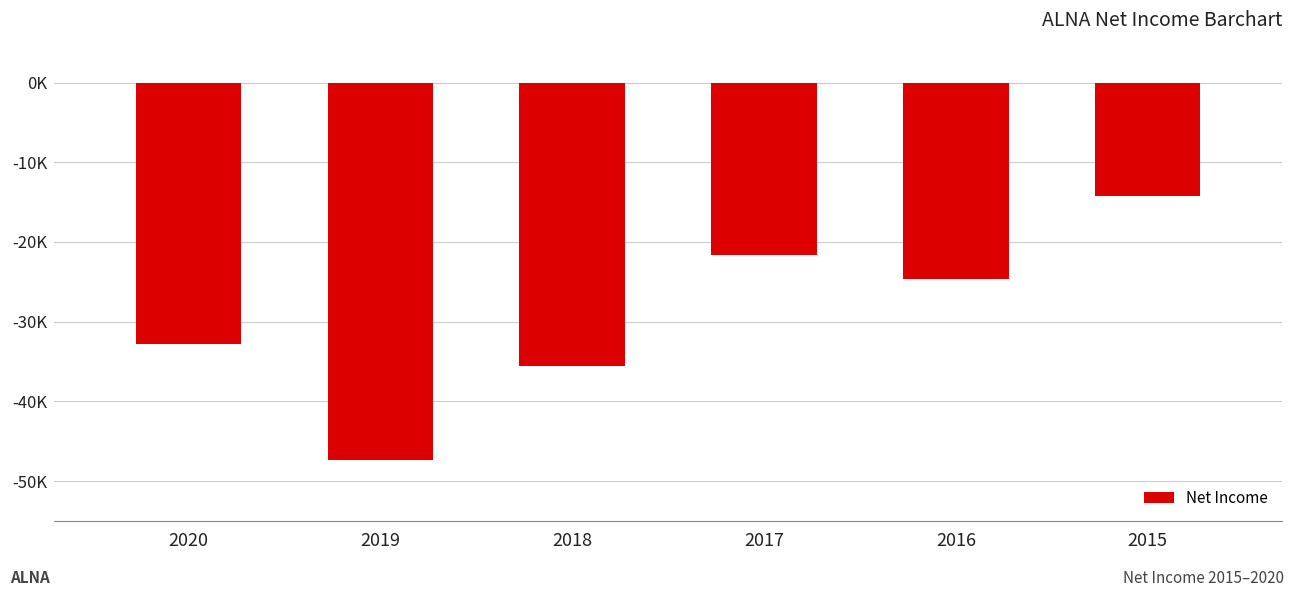

List the labels in order of value, smallest first.

2019, 2018, 2020, 2016, 2017, 2015